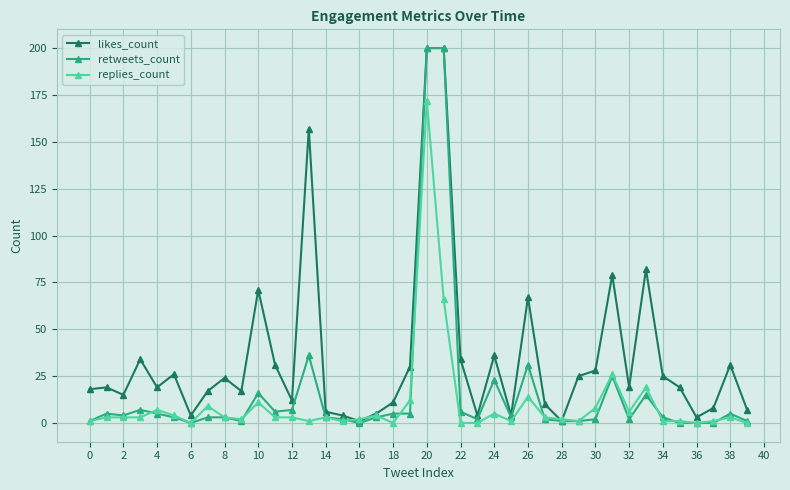

Which series has the largest total across all categories?

likes_count